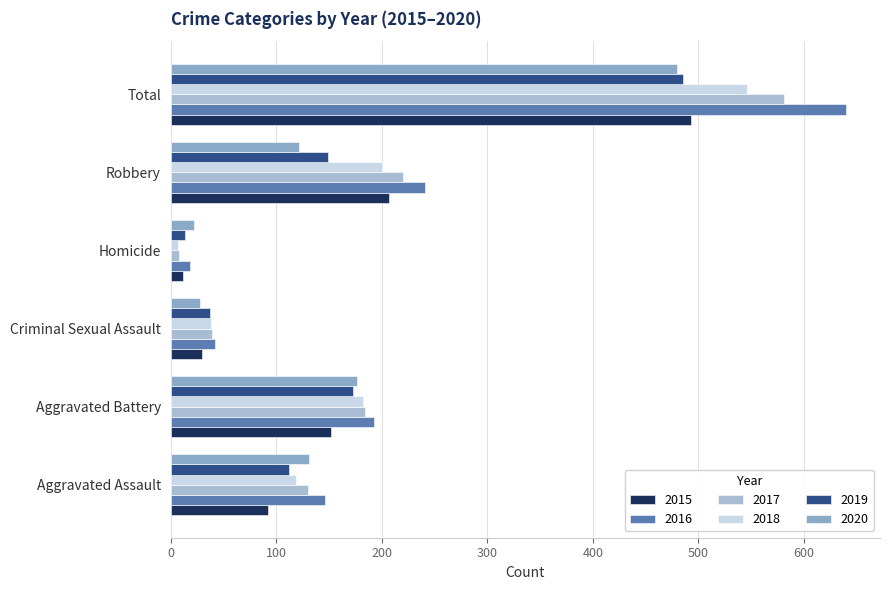

Which series has the largest total across all categories?

2016